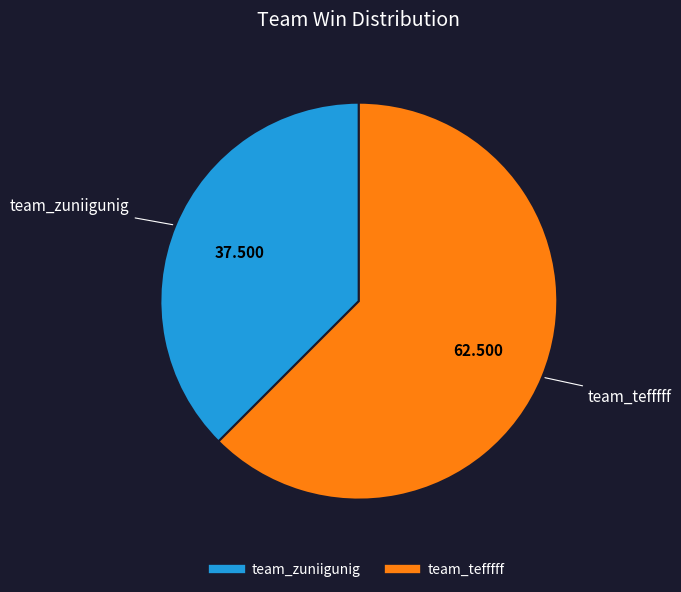

Which has a higher value, team_tefffff or team_zuniigunig?

team_tefffff